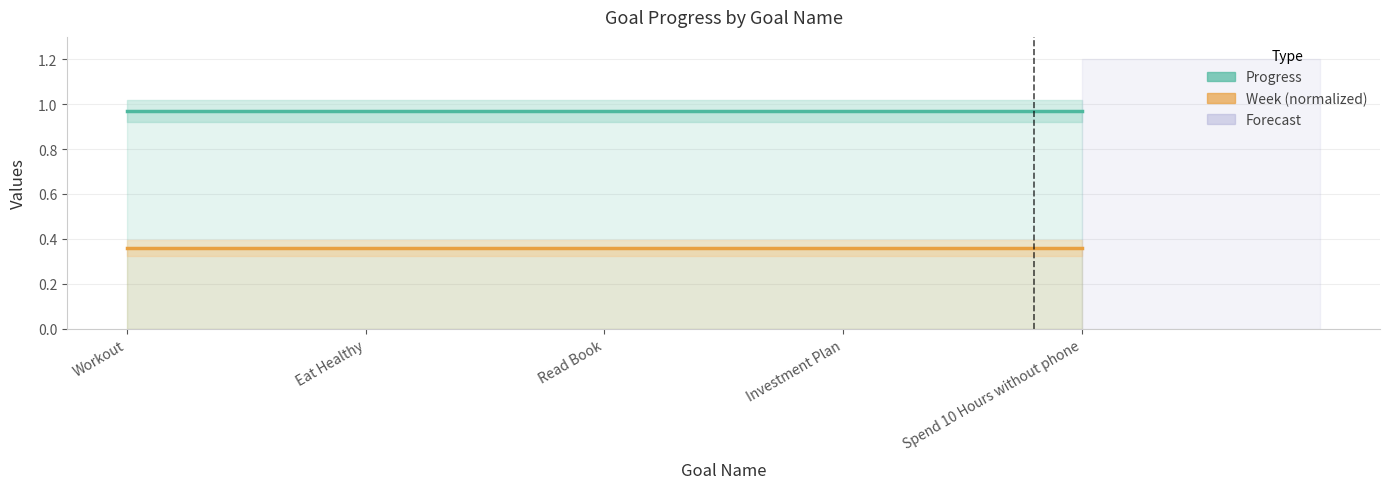

True or false: Week (normalized) and Progress cross at least once.

False